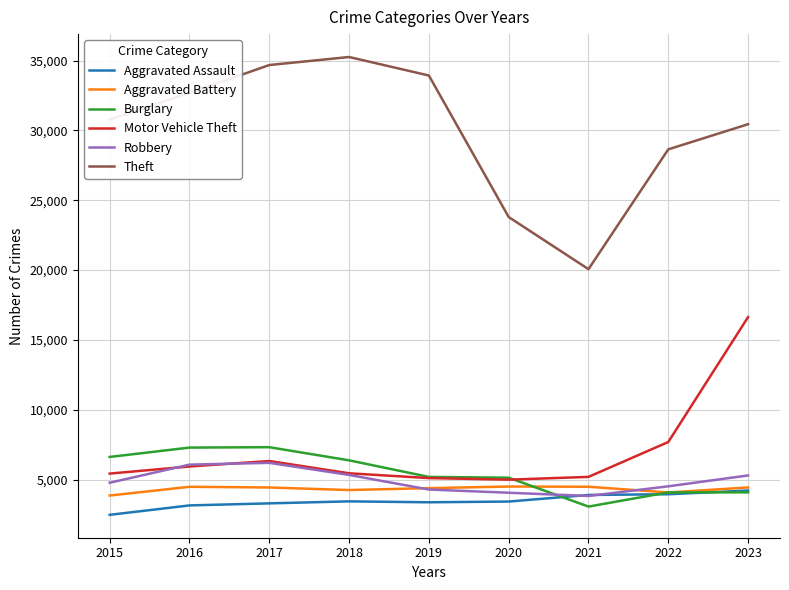

What is the approximate value of Aggravated Assault at 2023, to the nearest 10?

4210